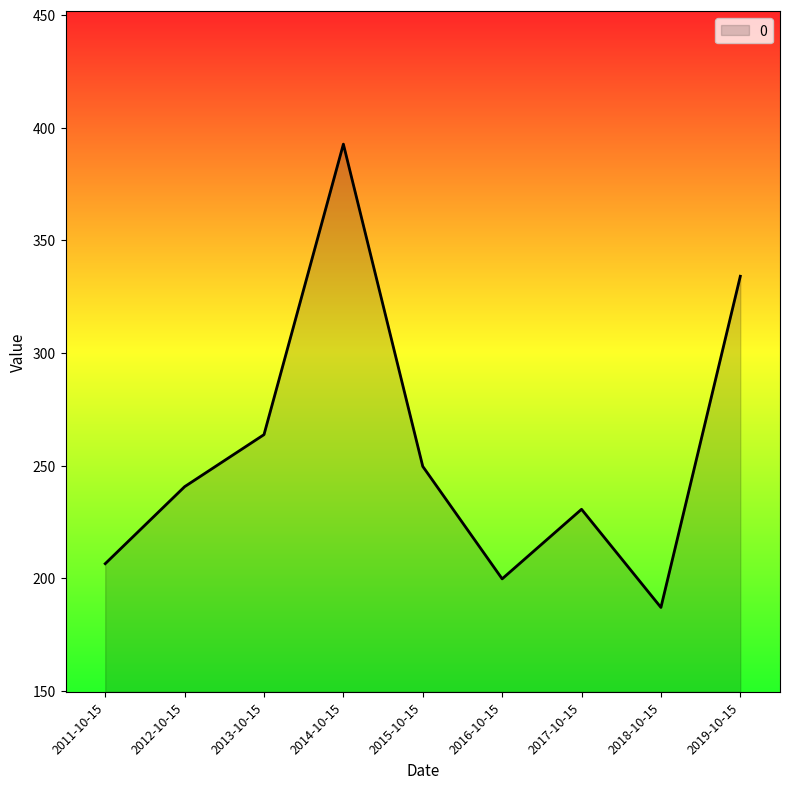

What is the difference between the values at 2016-10-15 and 2013-10-15?

64.0